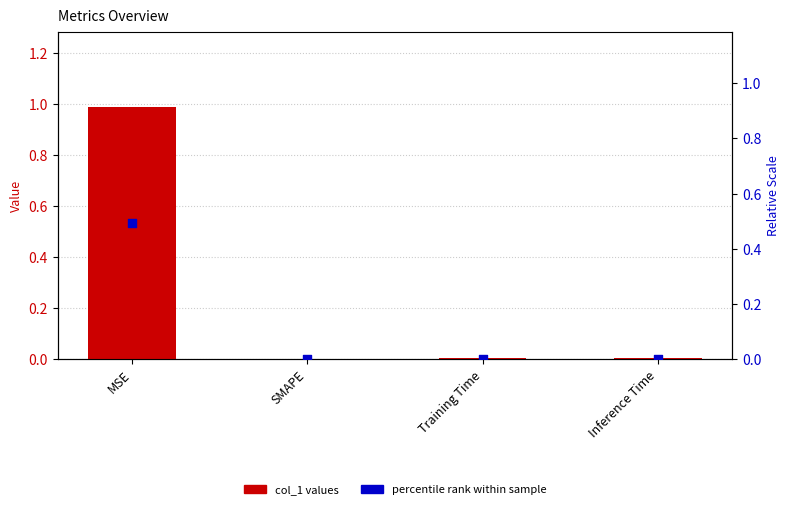

At which category is the sum across all series the highest?

MSE